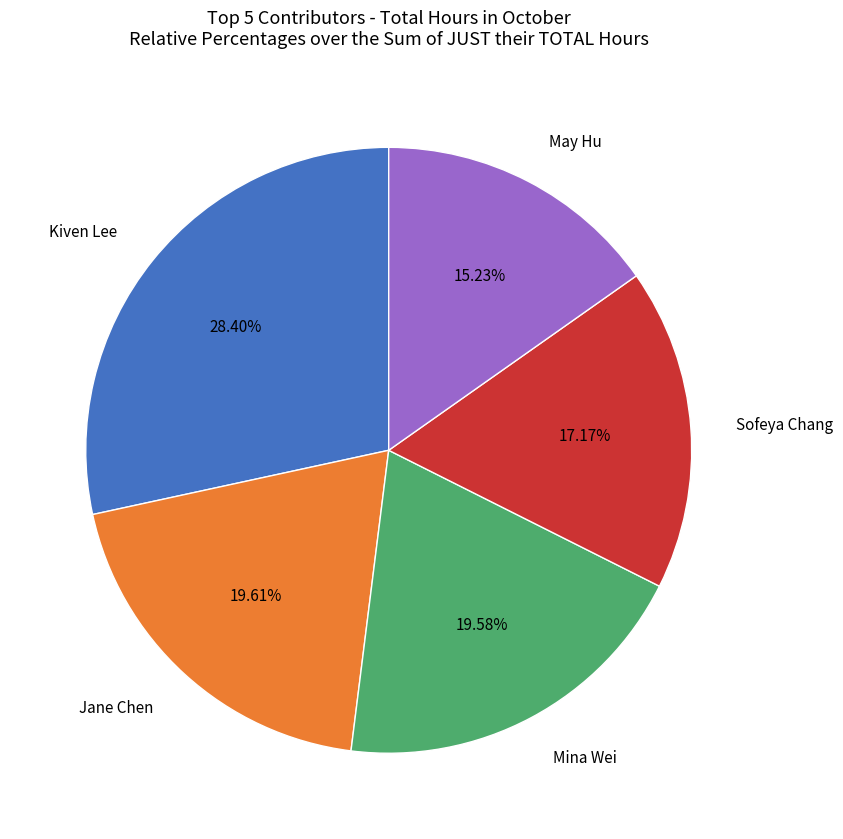

Is the sum of Kiven Lee and Mina Wei greater than half?

No